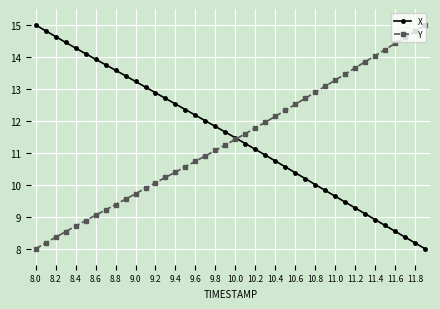

Reading left to right, what are all the values shown in this chart?

X: 15.0	14.8	14.6	14.5	14.3	14.1	13.9	13.8	13.6	13.4	13.2	13.1	12.9	12.7	12.5	12.4	12.2	12.0	11.8	11.6	11.5	11.3	11.1	10.9	10.7	10.6	10.4	10.2	10.0	9.8	9.6	9.5	9.3	9.1	8.9	8.7	8.5	8.4	8.2	8.0
Y: 8.0	8.2	8.4	8.5	8.7	8.9	9.1	9.2	9.4	9.5	9.7	9.9	10.1	10.2	10.4	10.6	10.7	10.9	11.1	11.2	11.4	11.6	11.8	12.0	12.1	12.3	12.5	12.7	12.9	13.1	13.3	13.5	13.7	13.8	14.0	14.2	14.4	14.6	14.8	15.0